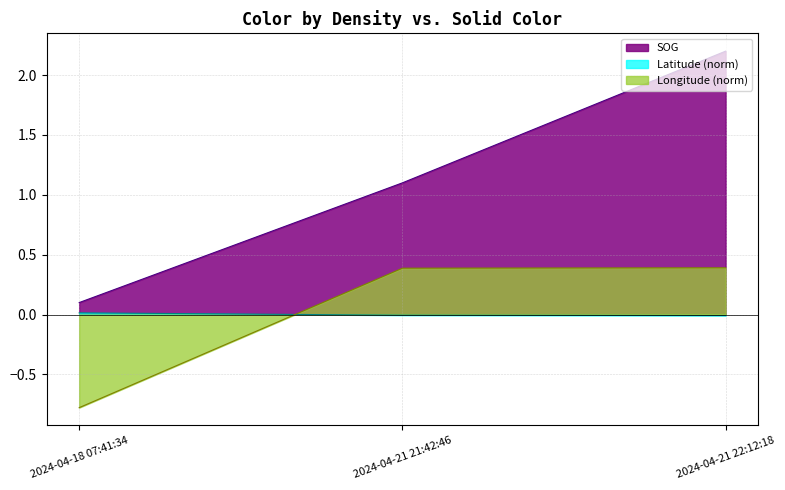

What position from the left is 2024-04-21 21:42:46?

2